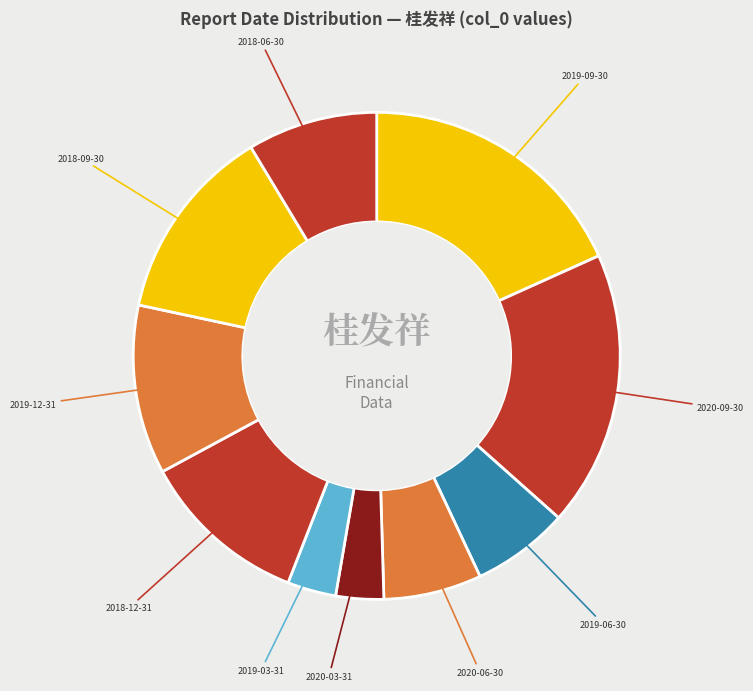

Between 2018-06-30 and 2019-06-30, which is larger?

2018-06-30